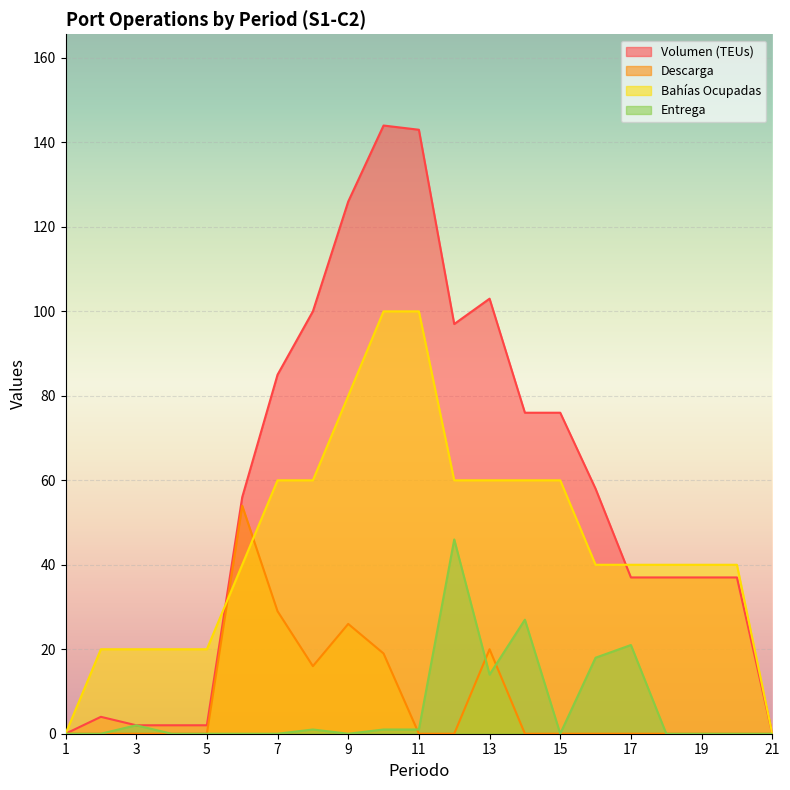

At which category does Volumen (TEUs) reach its first local valley?

12